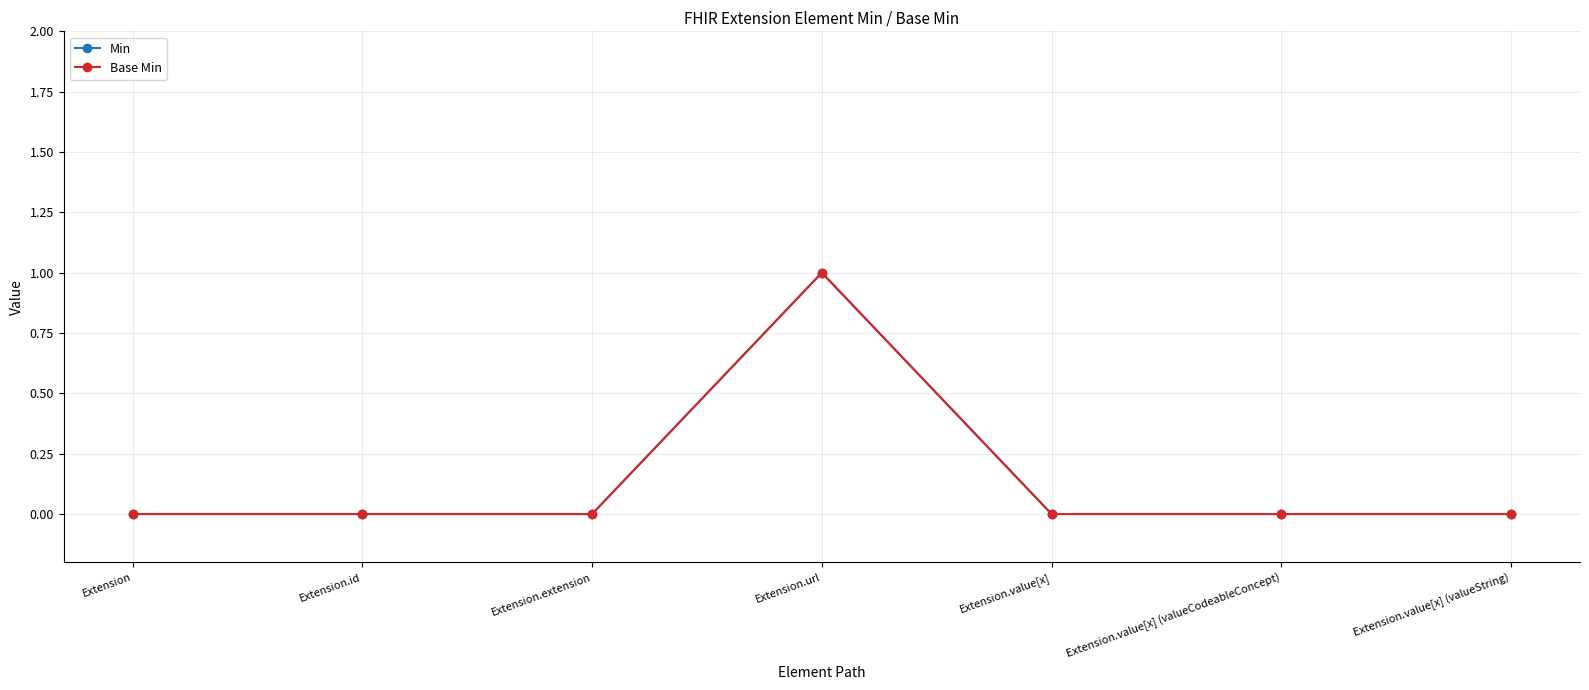

The Min series shows 0 at Extension.value[x] (valueString). True or false?

True